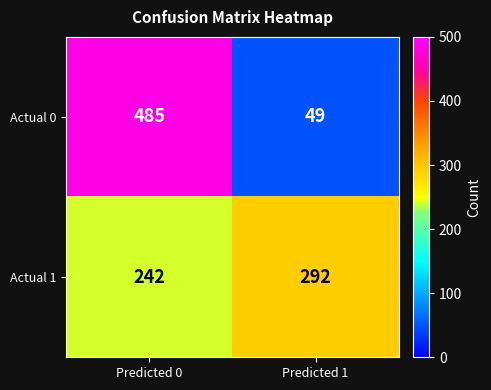

What is the total value across all series at Predicted 0?

727